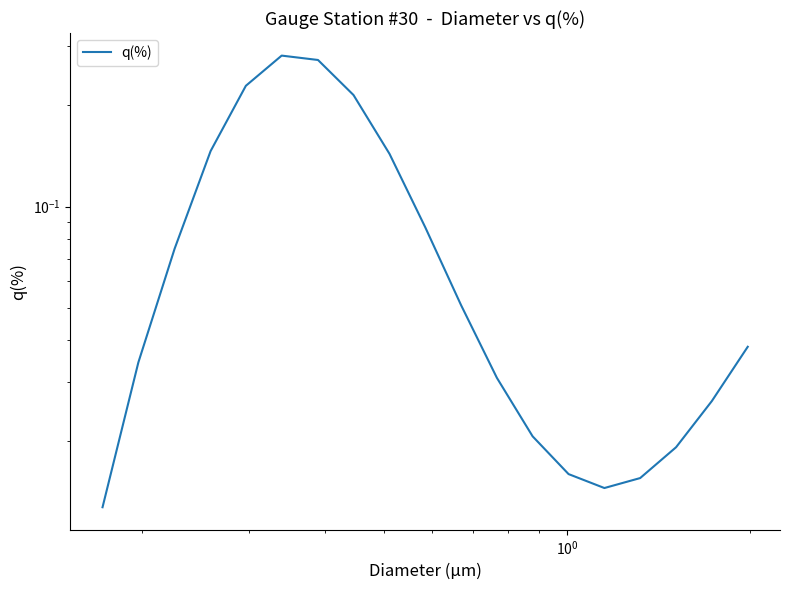

What is the value of the 8th point from the left?

0.2